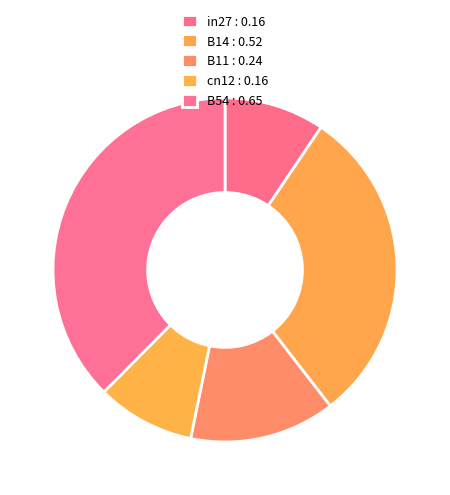

How many slices are in this pie chart?

5